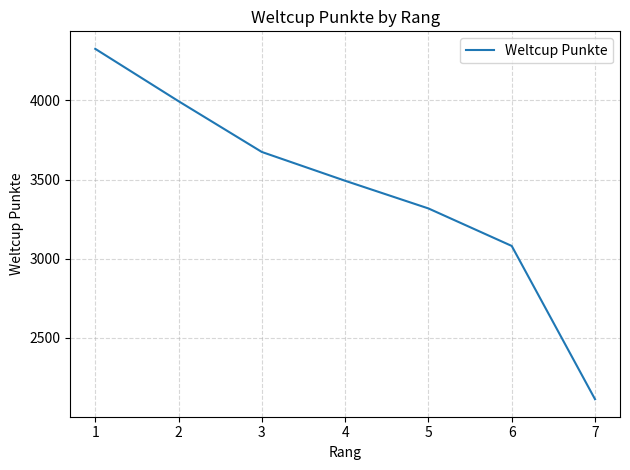

Between 1 and 3, which is larger?

1